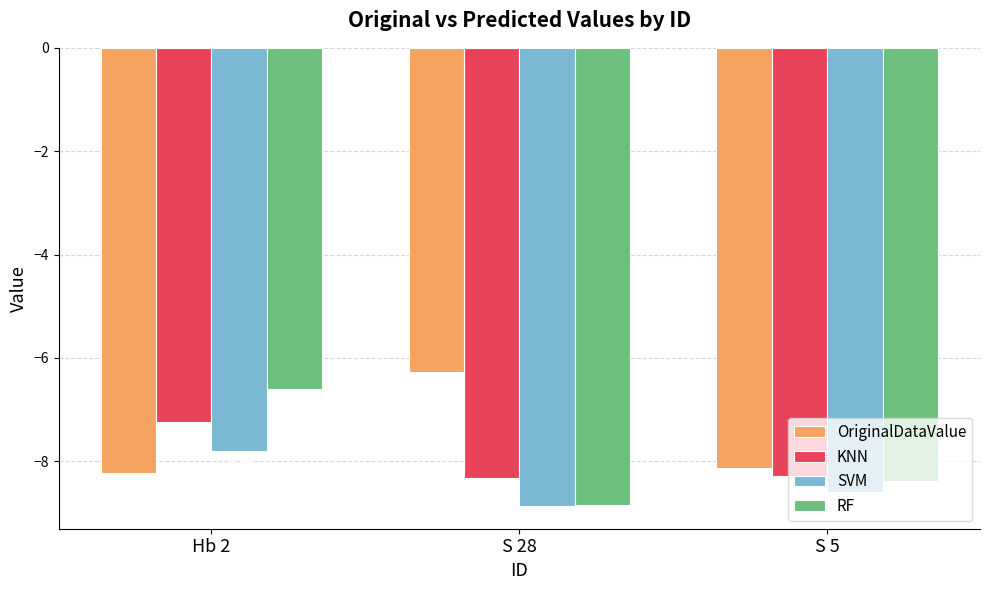

How many data points does each series have?

3